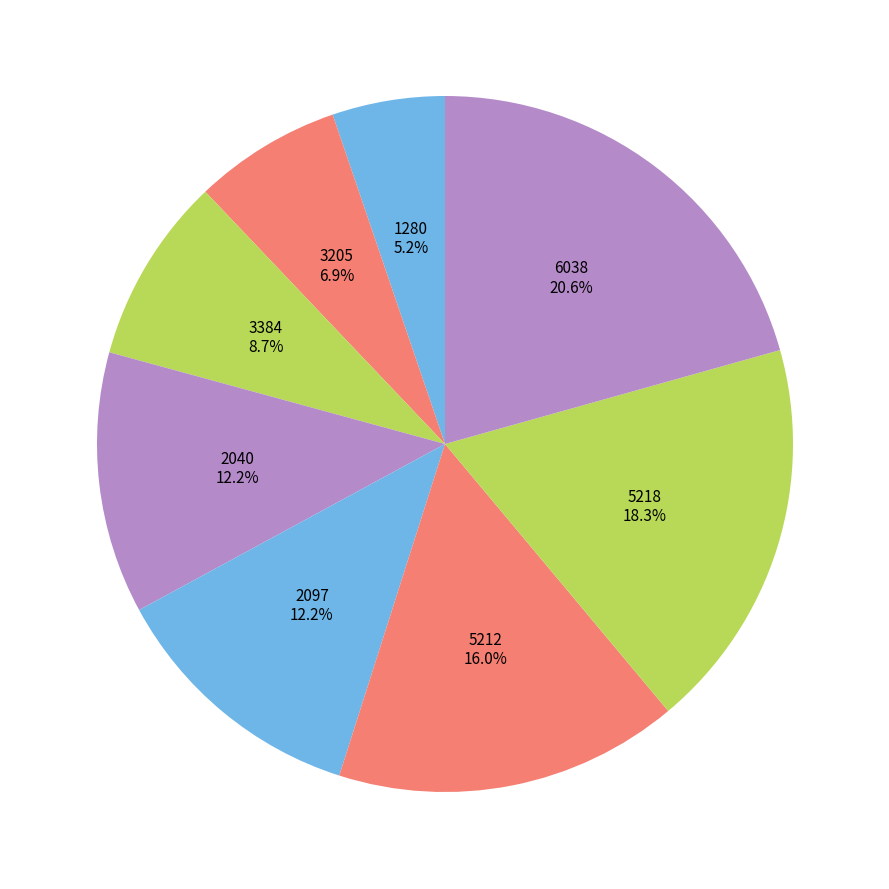

What is the total percentage of 5212 and 1280?

21.2%